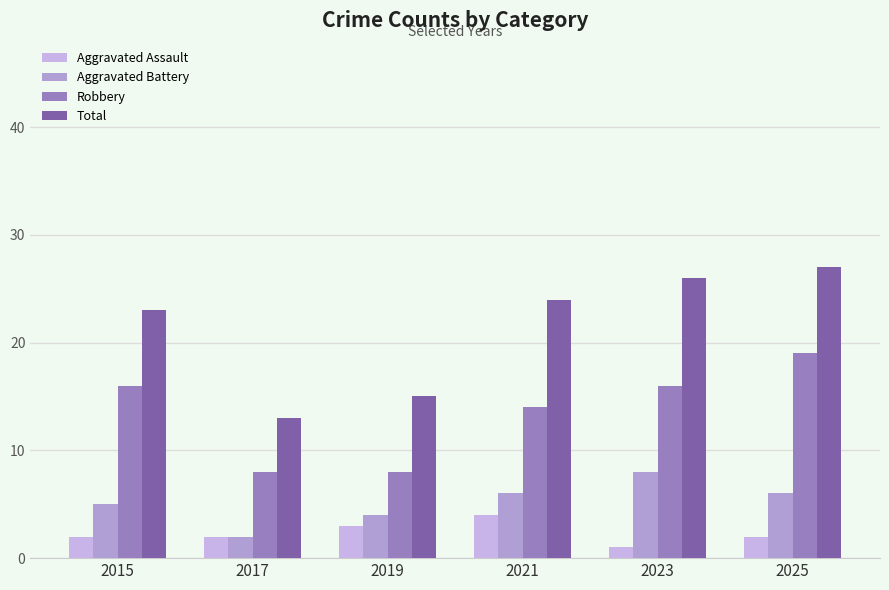

How many values in the Total series are below 24?

3